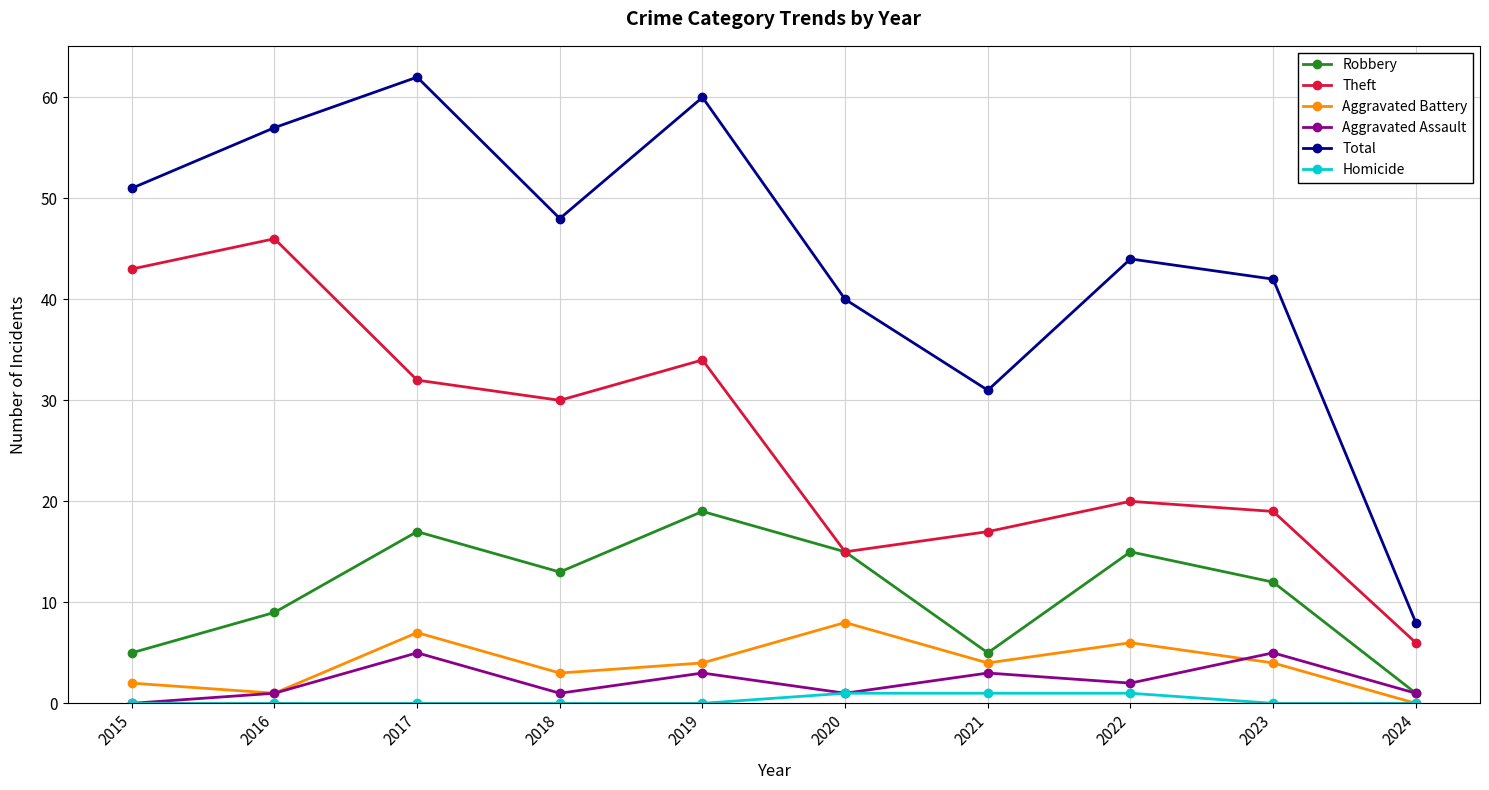

True or false: Theft and Aggravated Assault intersect in this chart.

False